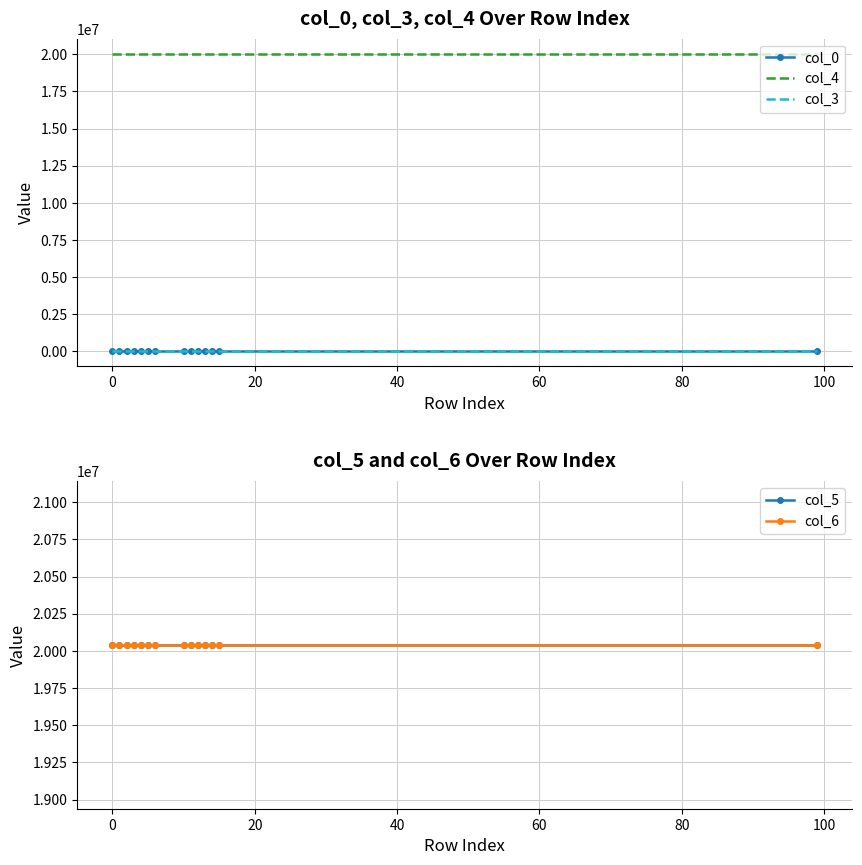

True or false: col_3 and col_0 cross at least once.

False